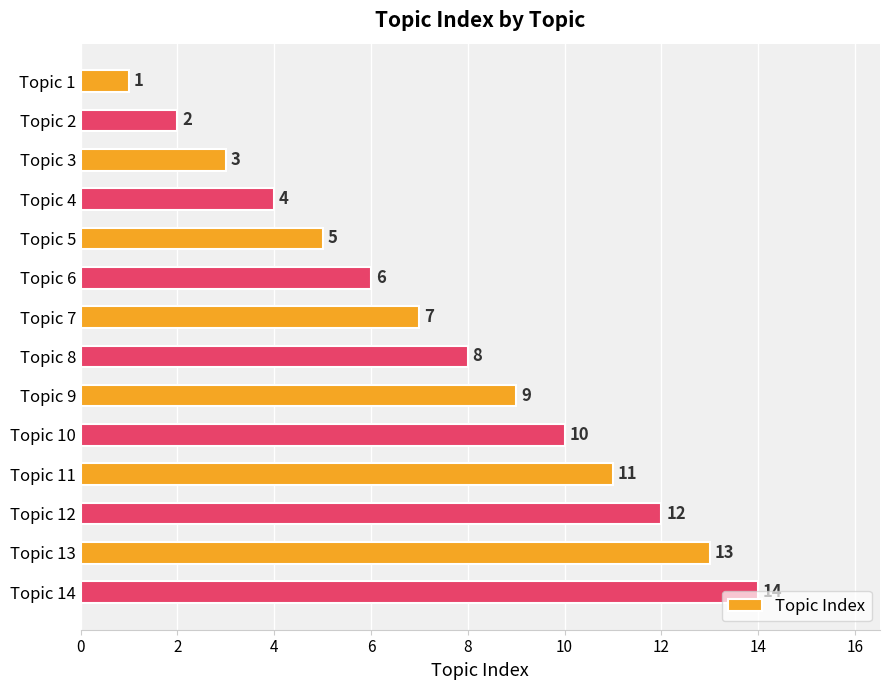

What is the minimum value shown in the chart?

1